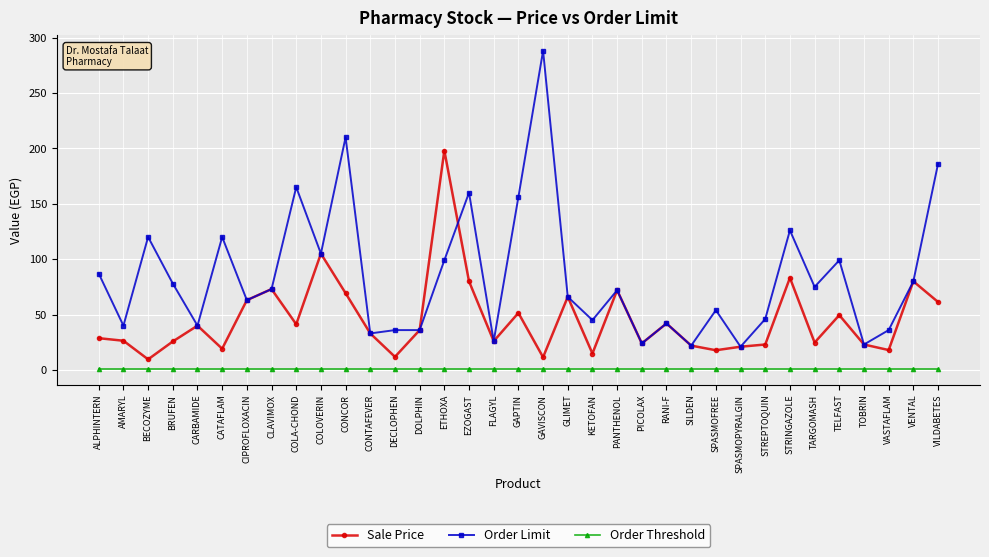

What is the average value of the Order Threshold series?

1.0